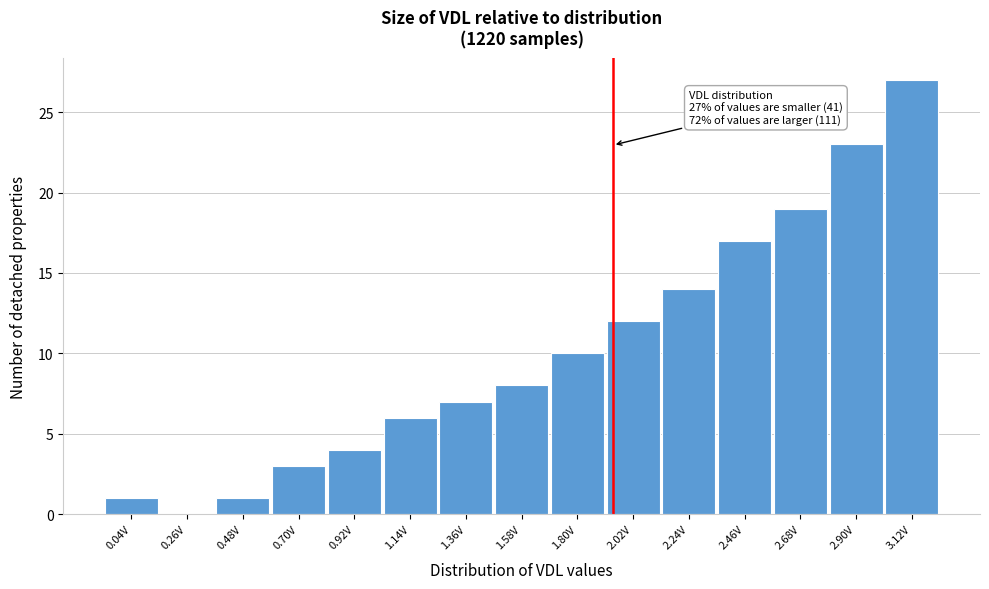

Reading left to right, extract all data points from this chart.

0.04V=1	0.26V=0	0.48V=1	0.70V=3	0.92V=4	1.14V=6	1.36V=7	1.58V=8	1.80V=10	2.02V=12	2.24V=14	2.46V=17	2.68V=19	2.90V=23	3.12V=27